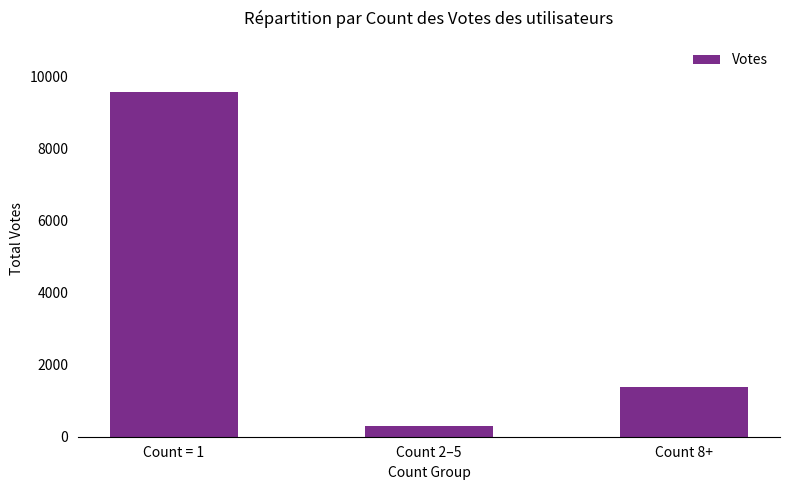

What is the value of the 2nd bar from the left?

294